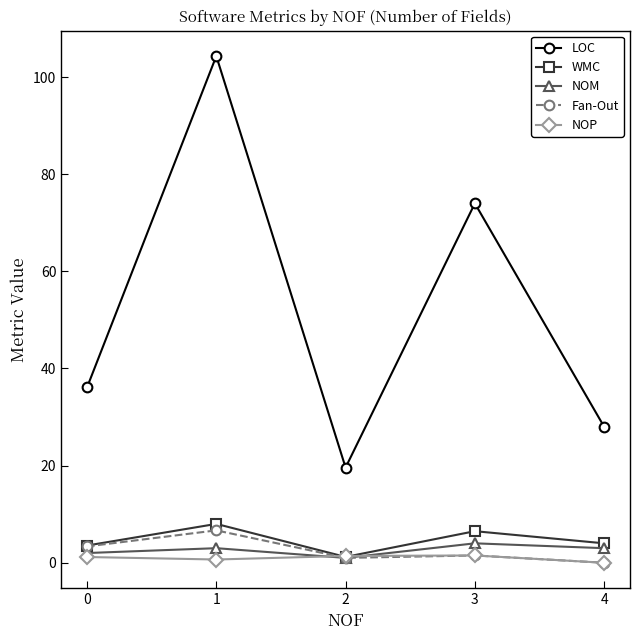

Count the number of data series in this chart.

5